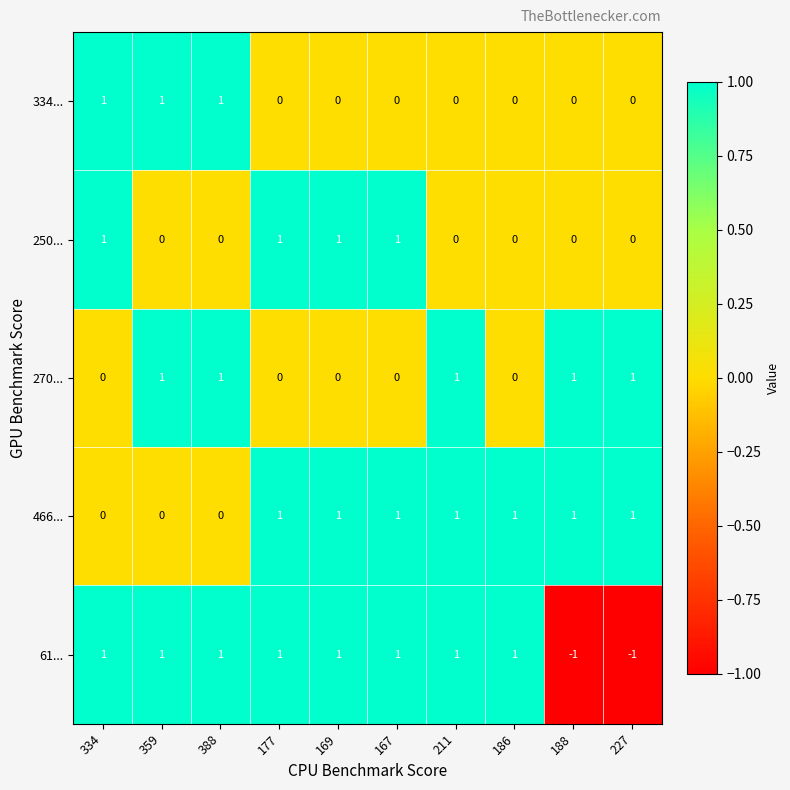

The value of 334... at 167 is 0. True or false?

True